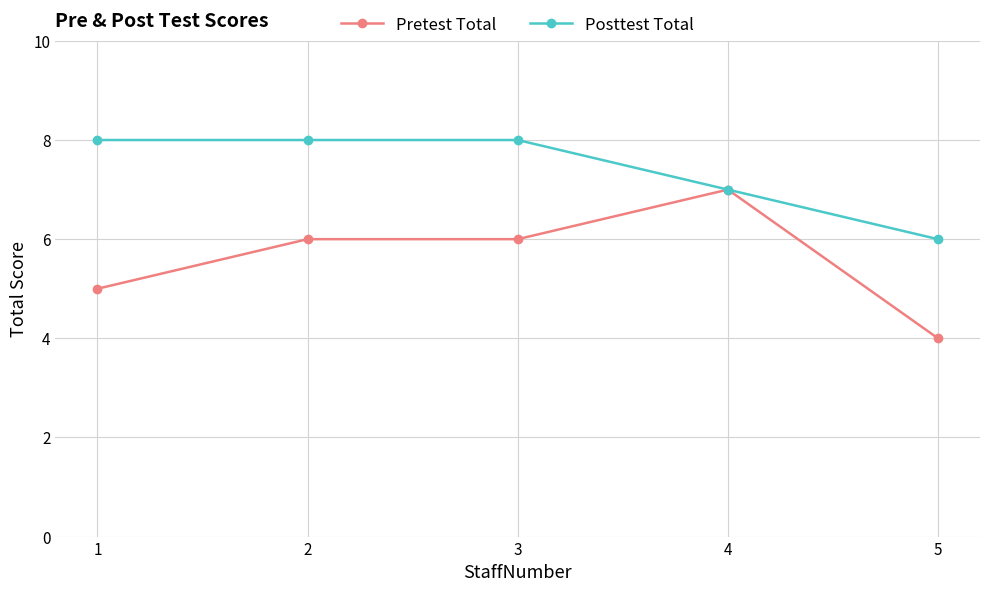

What is the approximate value of Pretest Total at 2?

6